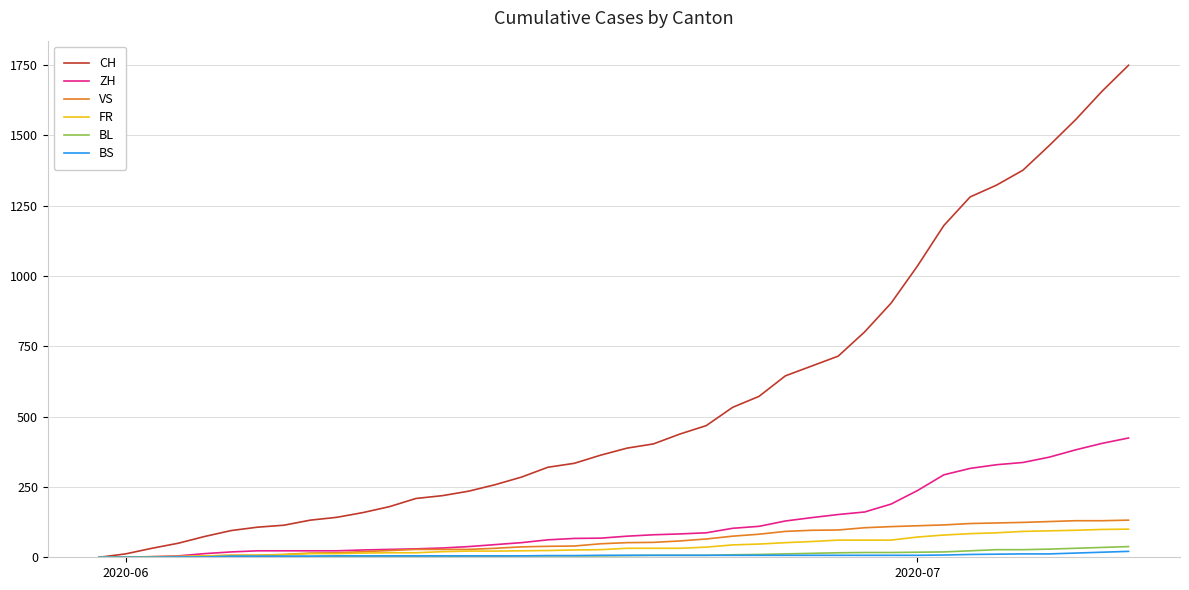

Which series has the largest total across all categories?

CH